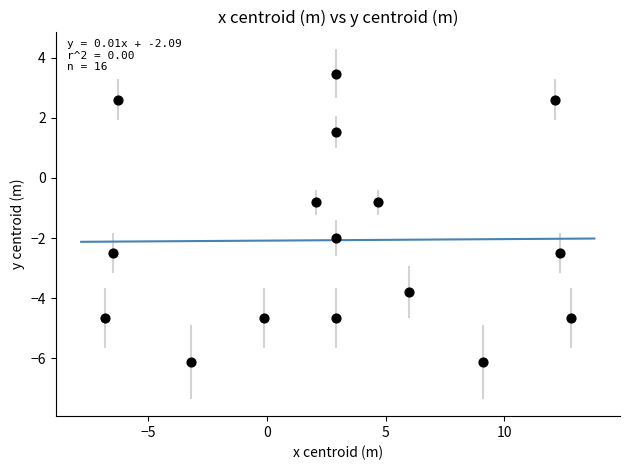

What is the range of Y values (max minus min)?

9.6